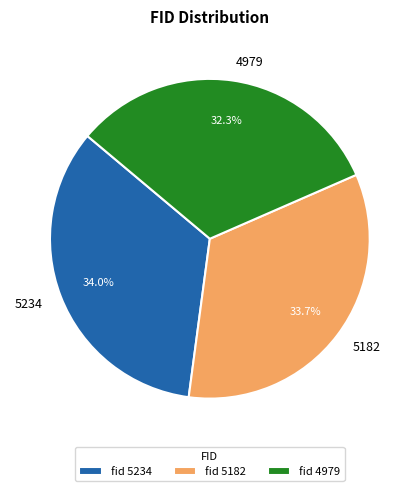

Is there any slice that represents more than half of the pie?

No